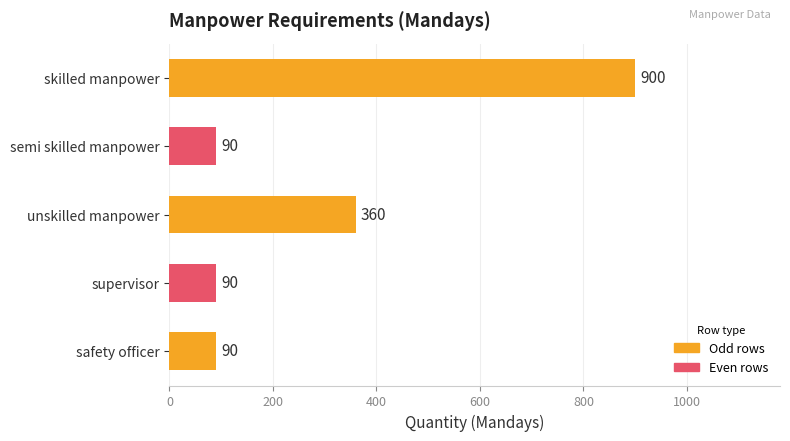

Are the bars grouped side by side (vs. stacked)?

No